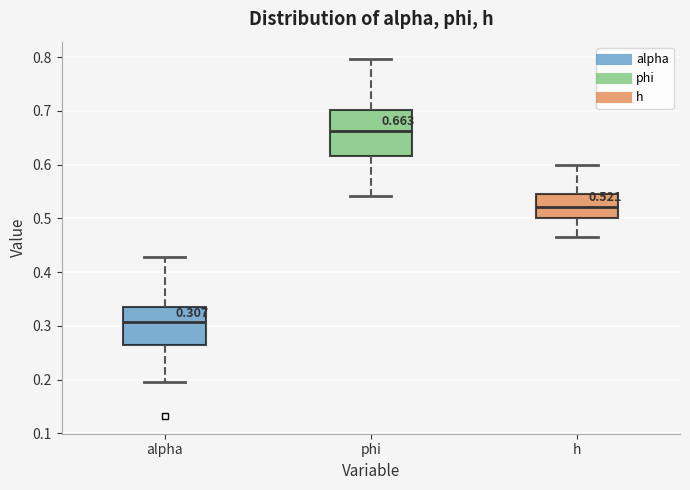

Which box's median line is the lowest?

alpha